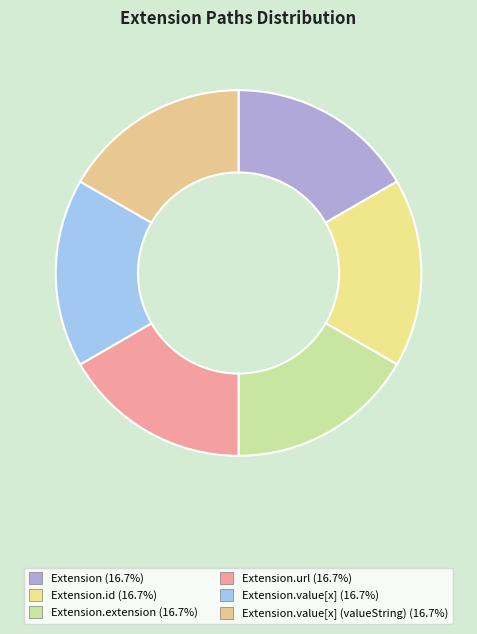

What is the smallest slice in the pie chart?

Extension